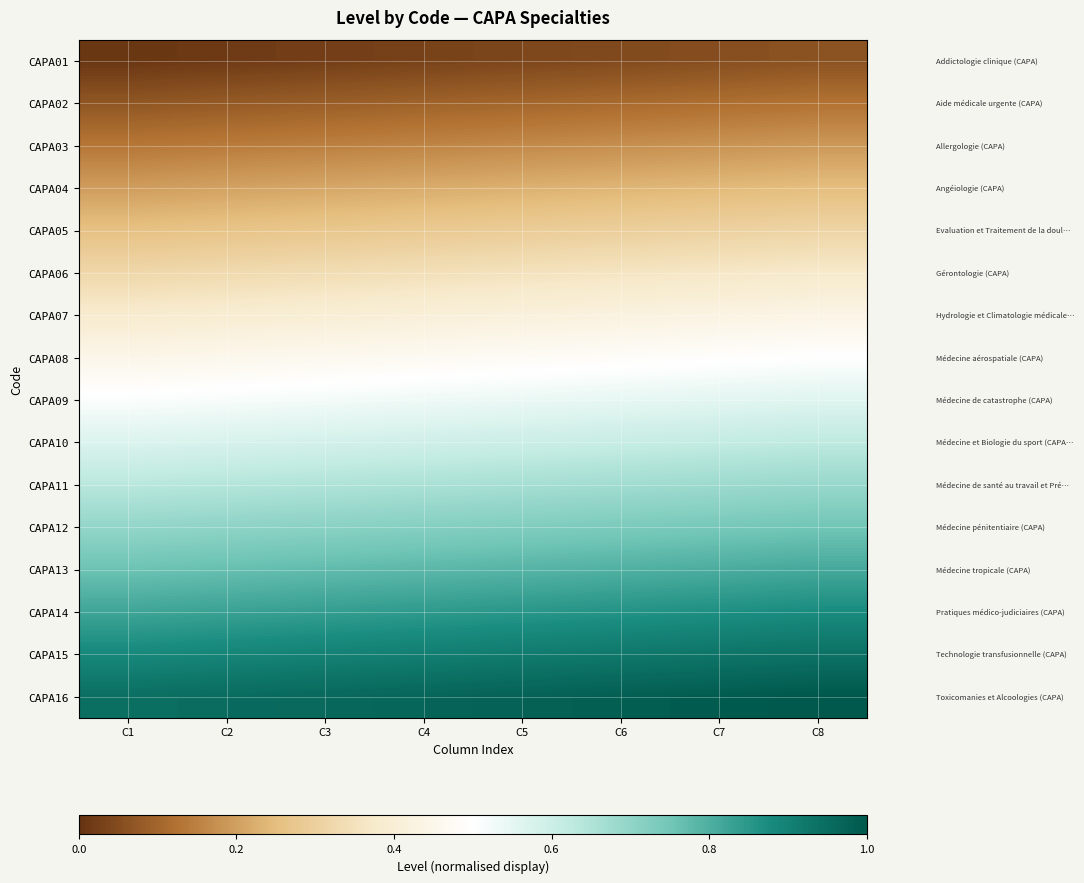

Which series changed the most between C2 and C7?

CAPA01